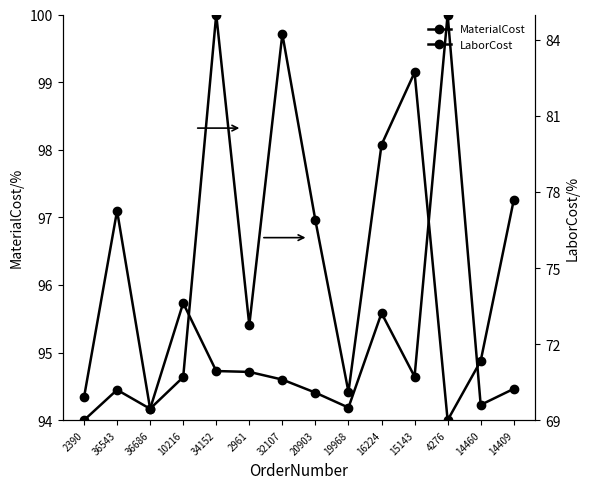

The LaborCost series shows 108.5 at 20903. True or false?

False